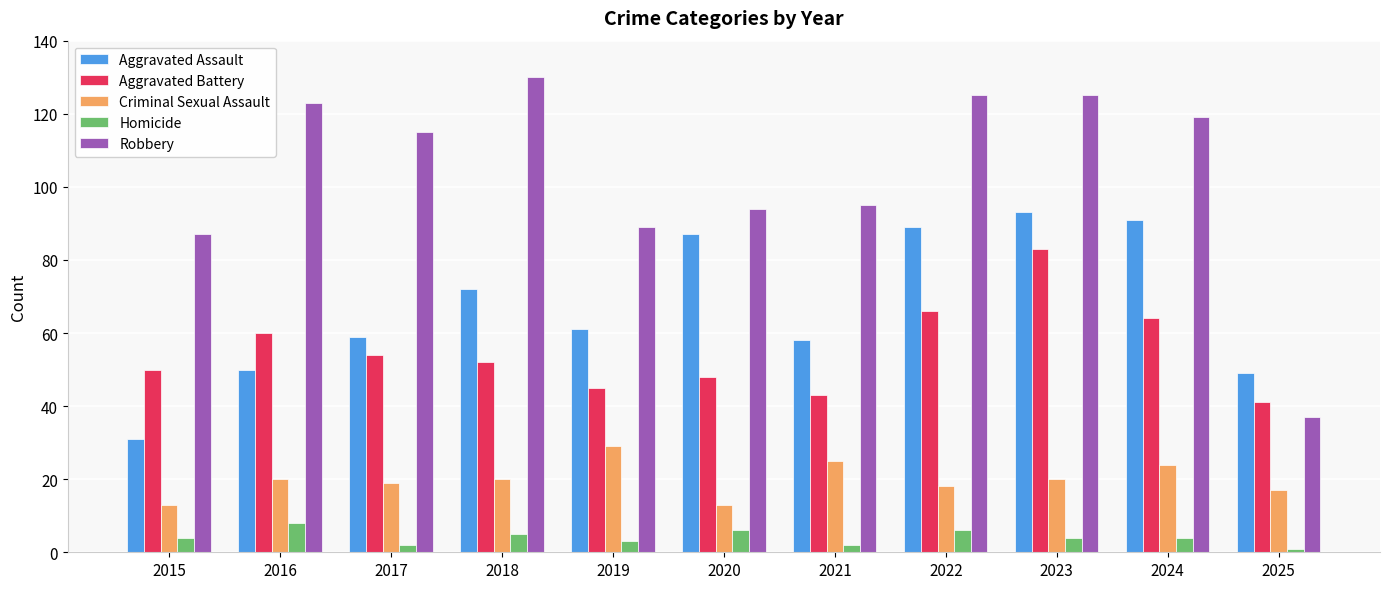

Which series changed the most between 2020 and 2022?

Robbery